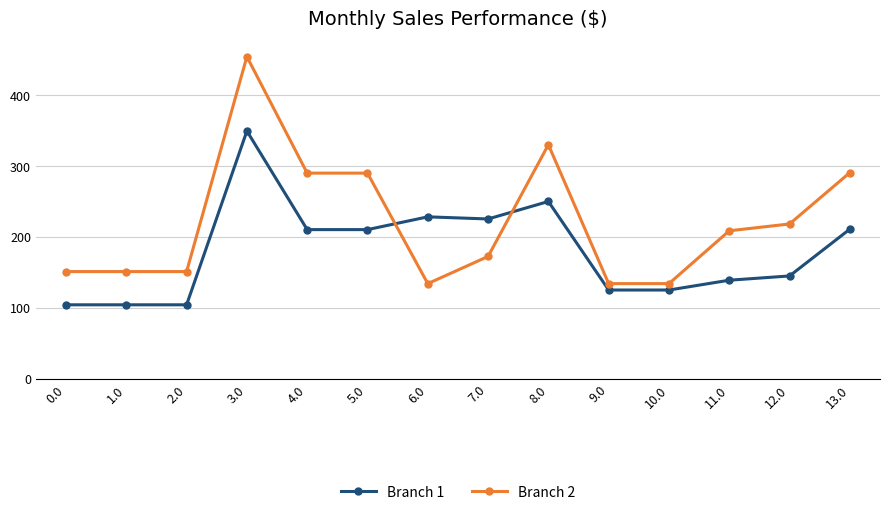

Between which two adjacent categories do Branch 2 and Branch 1 first intersect?

5.0 and 6.0